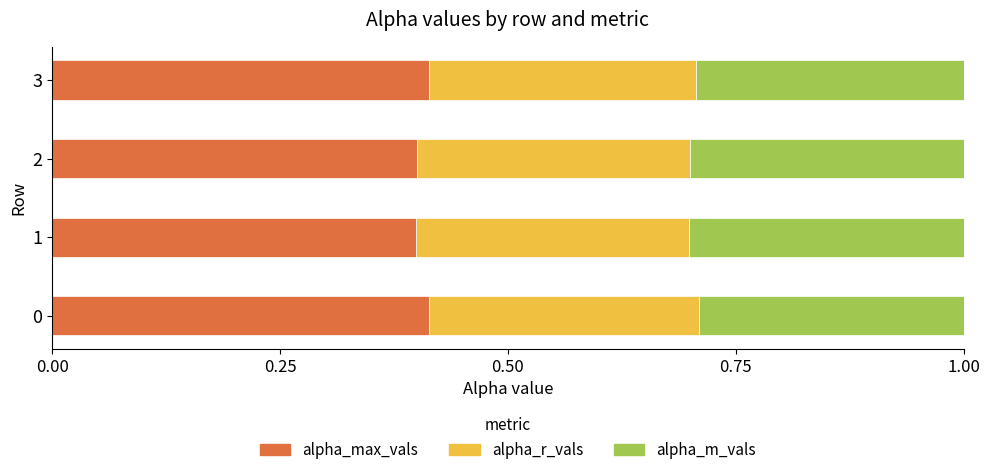

What is the total value across all series at 1?

1.0